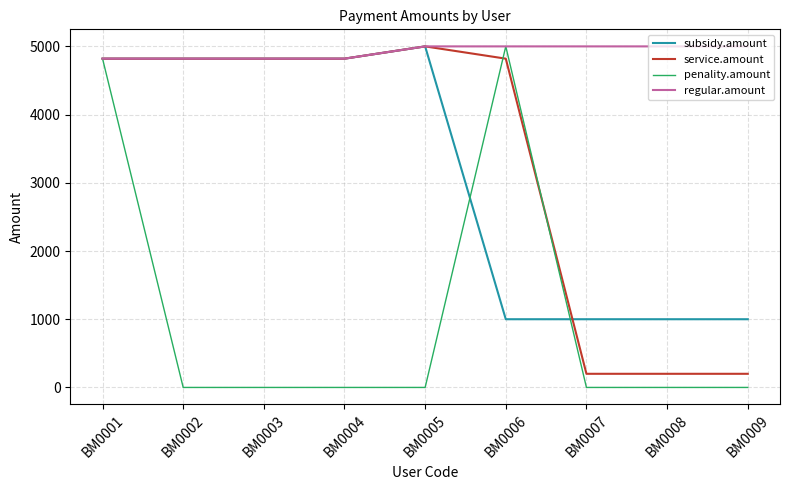

Which series has the widest spread of values?

penality.amount